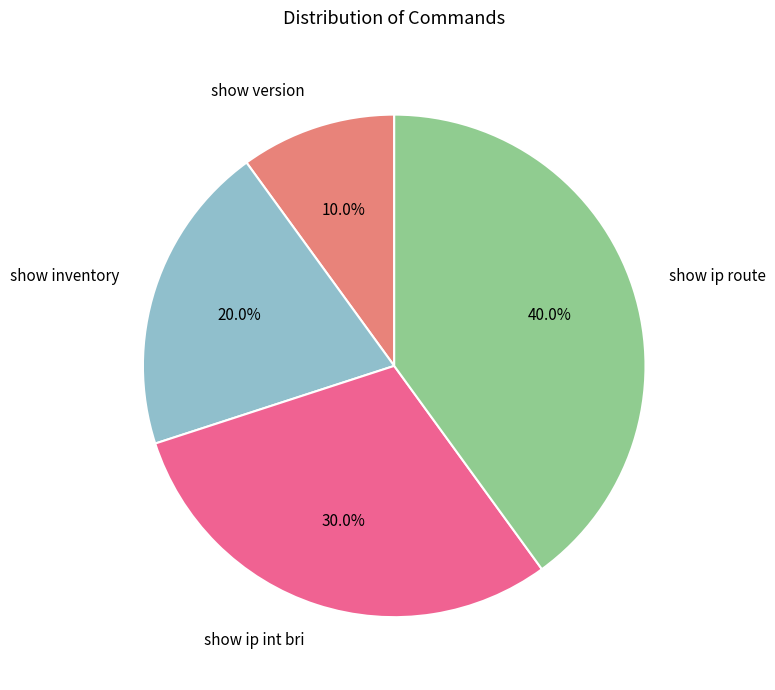

What percentage is the show ip route slice, to the nearest percent?

40%